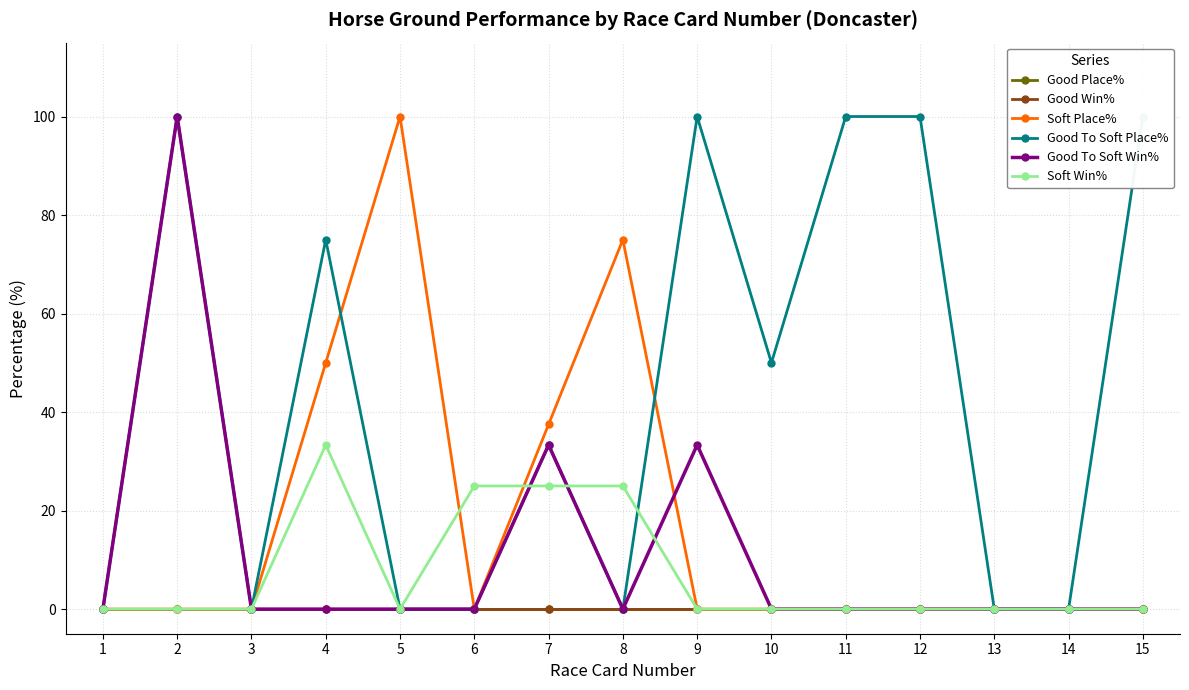

Is the value of Good To Soft Place% at 12 greater than the value of Good To Soft Win% at 11?

Yes